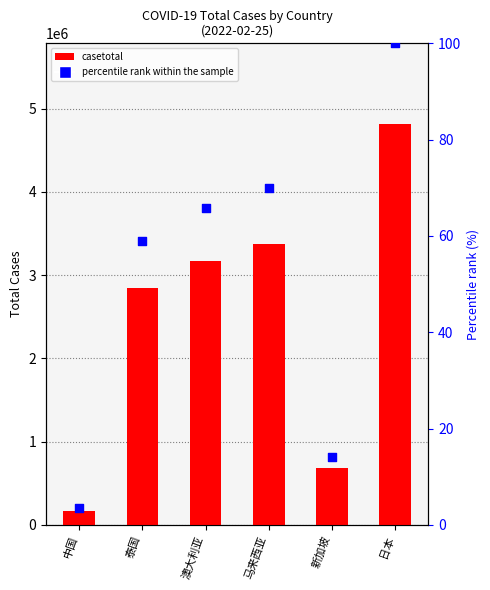

Which series reaches the minimum Y coordinate?

percentile rank within the sample